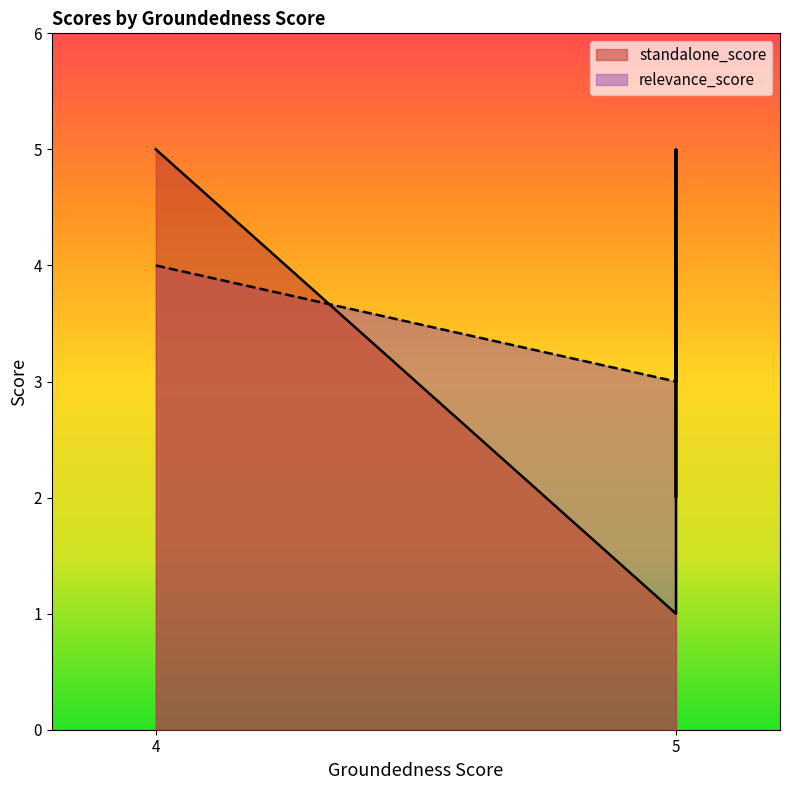

What is the label of the 2nd point from the left?

5.0